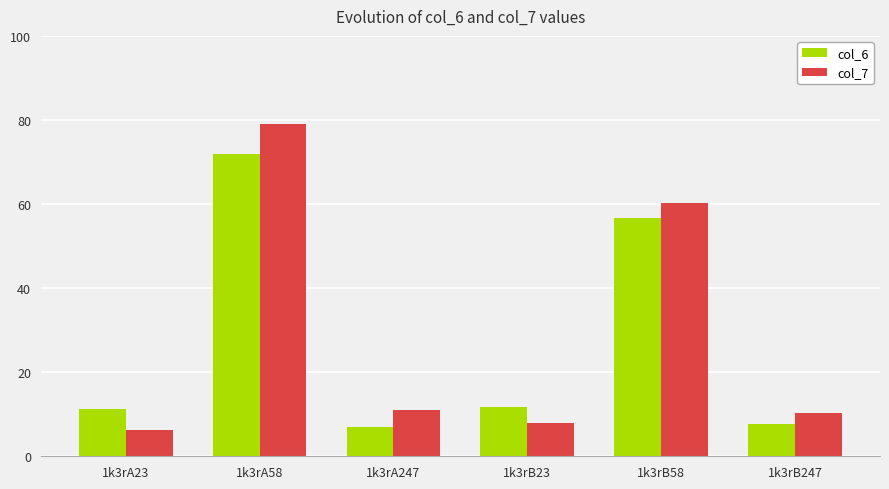

Is it true that col_7 equals 8.0 at 1k3rB23?

True